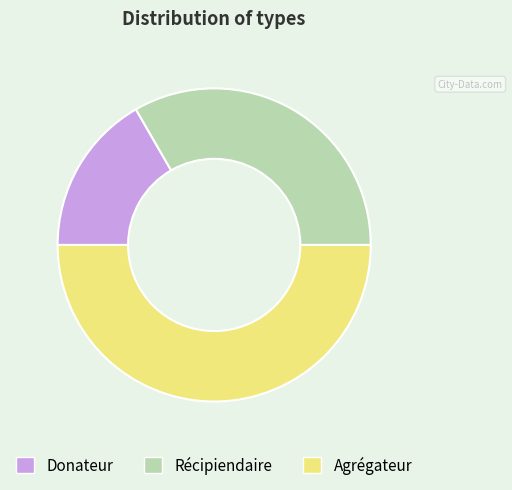

Combined, do Récipiendaire and Agrégateur account for over 50%?

Yes